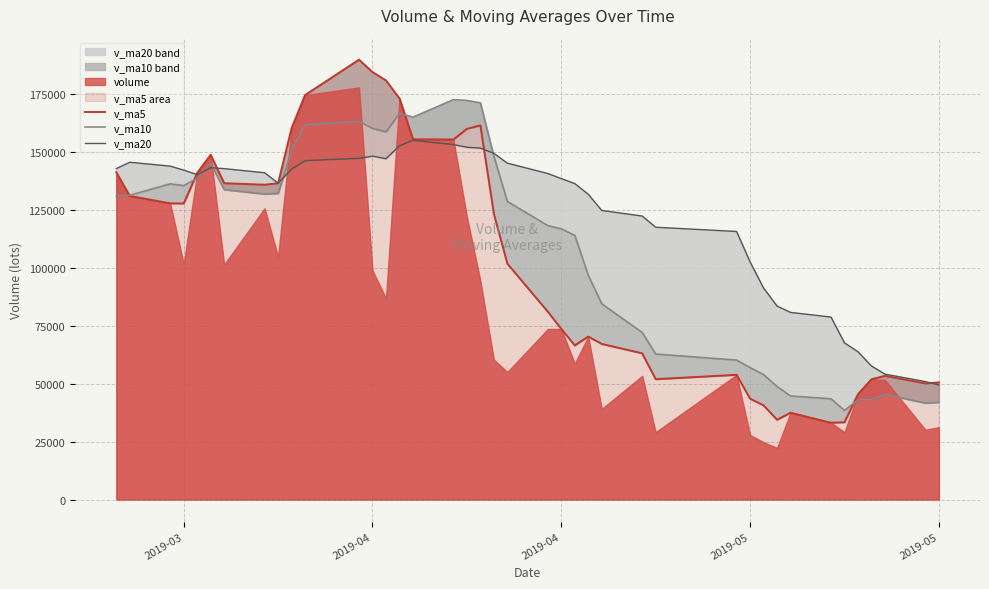

How many lines are shown in the chart?

3